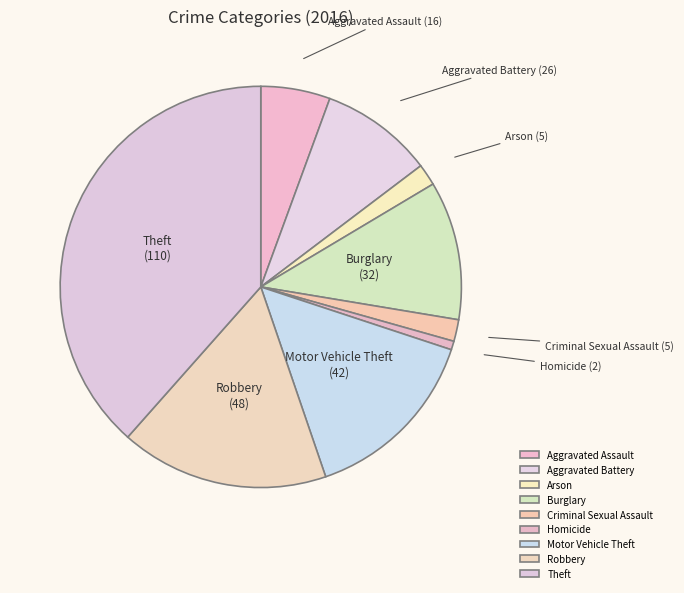

What is the ratio of the value at Burglary to the value at Criminal Sexual Assault?

6.4